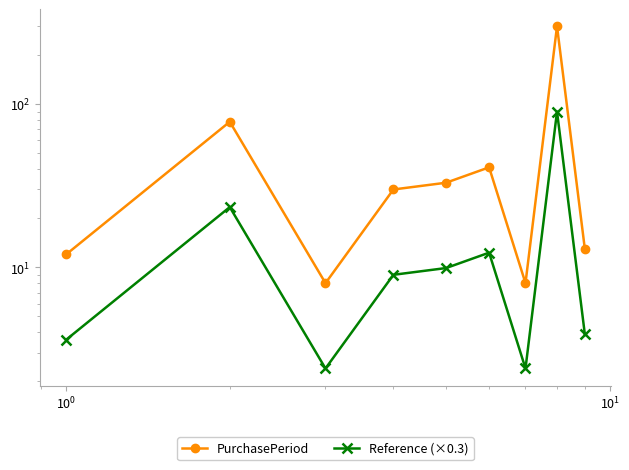

True or false: Reference (×0.3) has a value of 5.0 at $\mathdefault{10^{-2}}$.

False